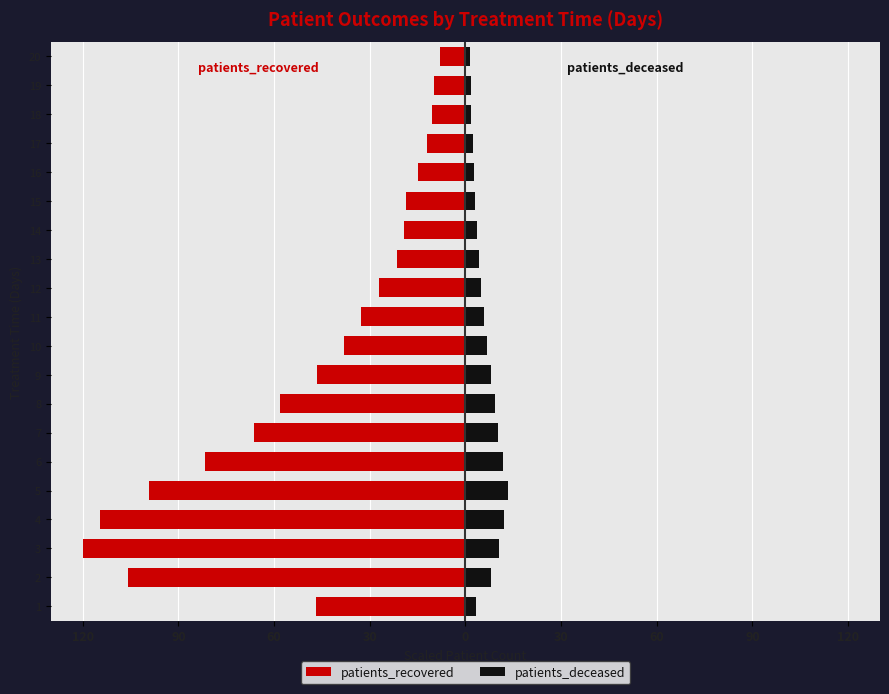

How many data points does each series have?

20